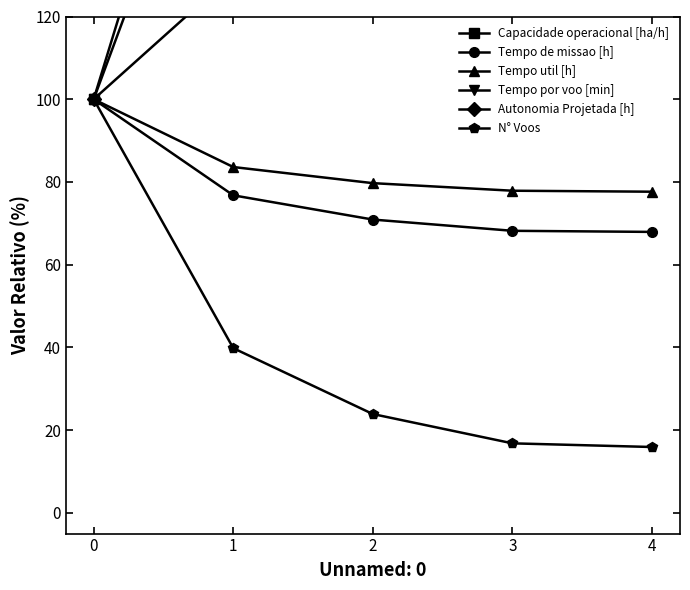

What is the lowest value of the Tempo por voo [min] series?

100.0